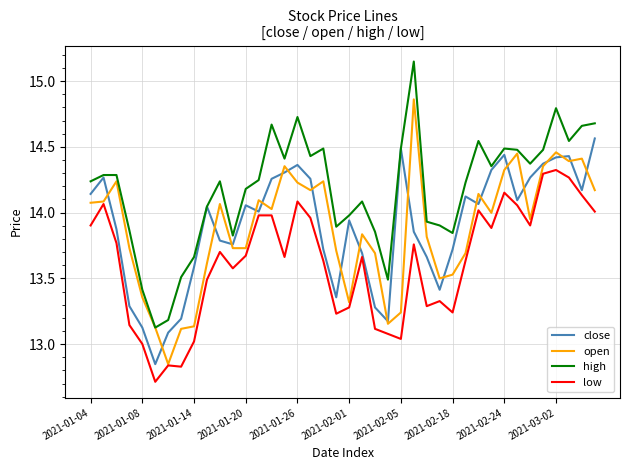

What is the minimum value shown in the chart?

12.7